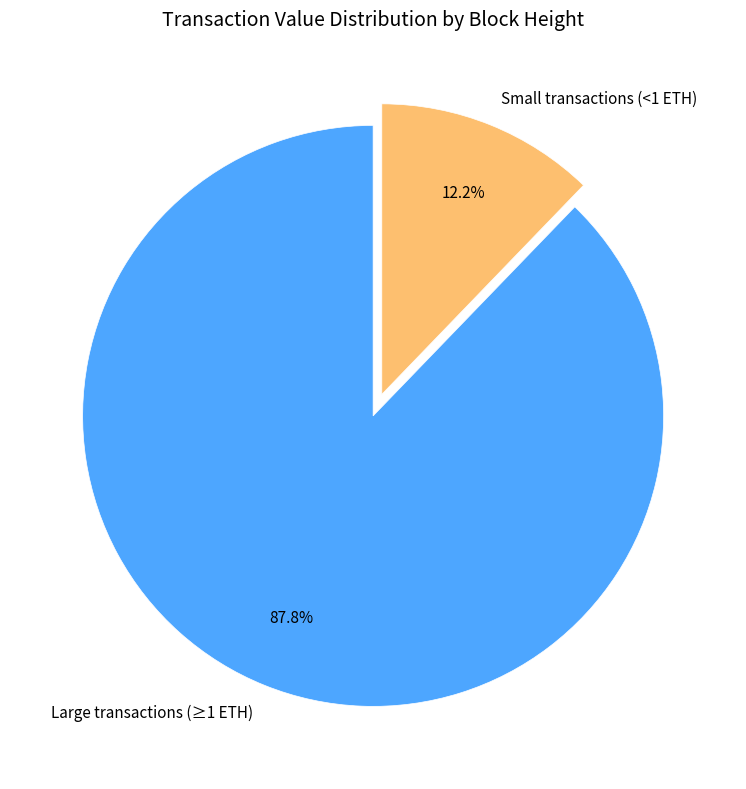

Is there any slice that represents more than half of the pie?

Yes